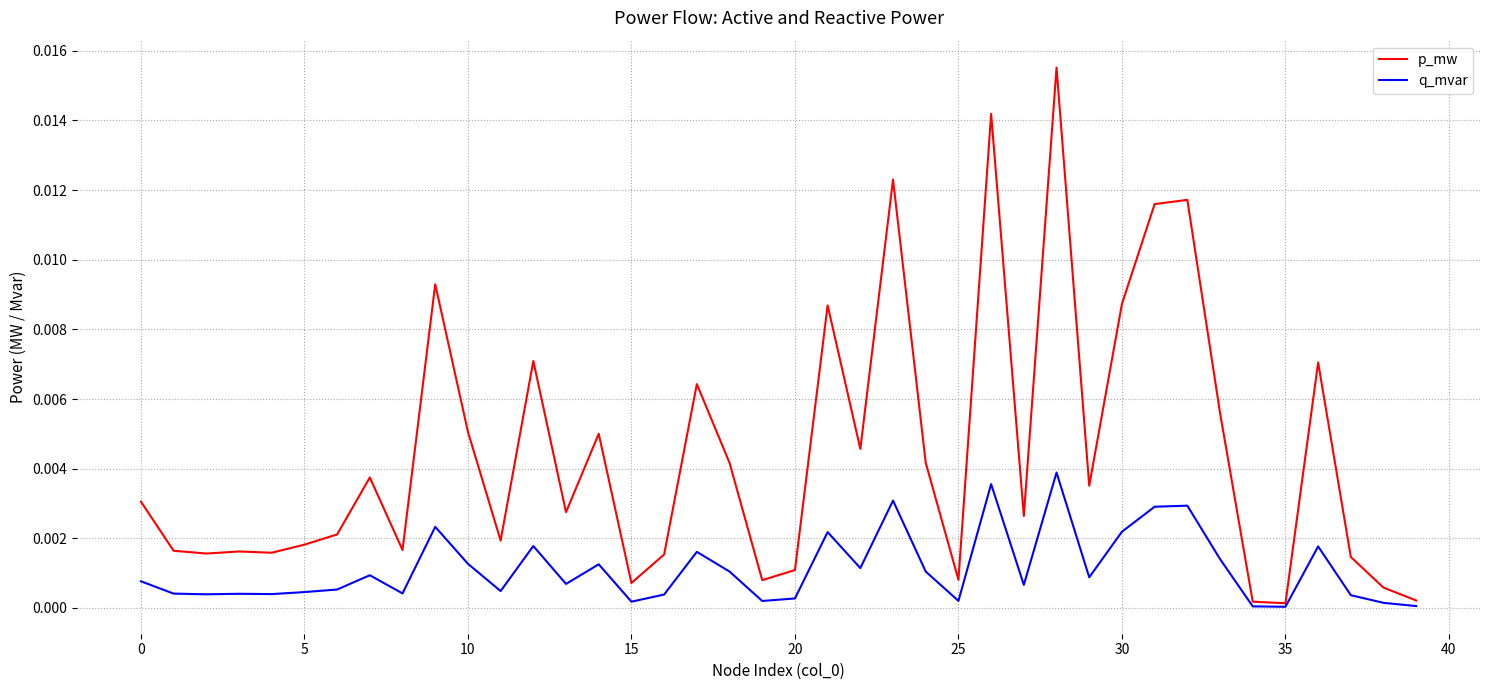

In q_mvar, how many points are lower than both neighbors (excluding endpoints)?

12